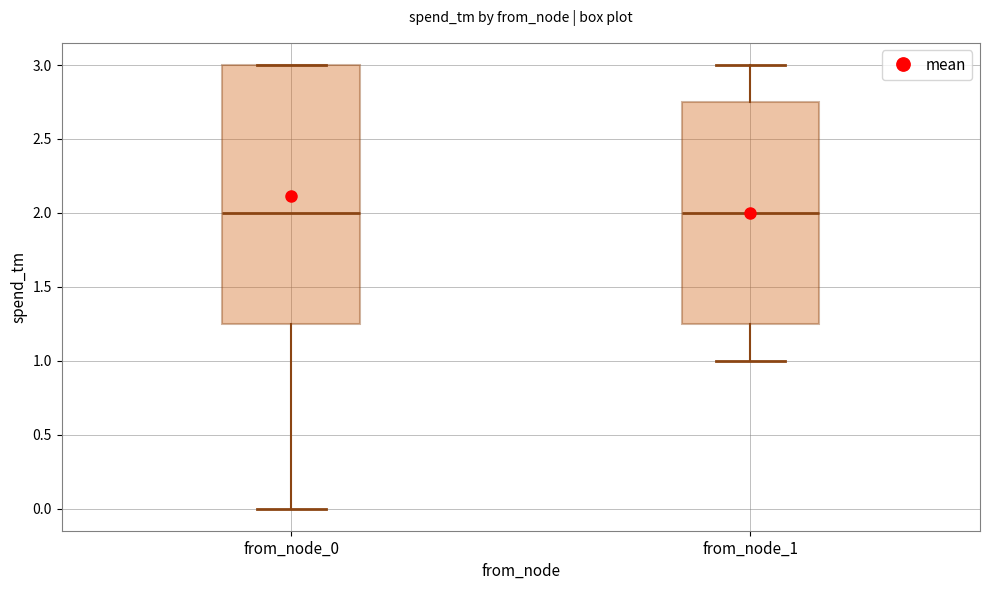

Reading left to right, read every box against the y-axis: the position of its median line, the range the box covers, and the ends of its whiskers. The values are not printed on the chart, so give them approximately, as read against the axis.

from_node_0: median 2.00, box 1.25 to 3.00, whiskers 0.00 to 3.00
from_node_1: median 2.00, box 1.25 to 2.75, whiskers 1.00 to 3.00